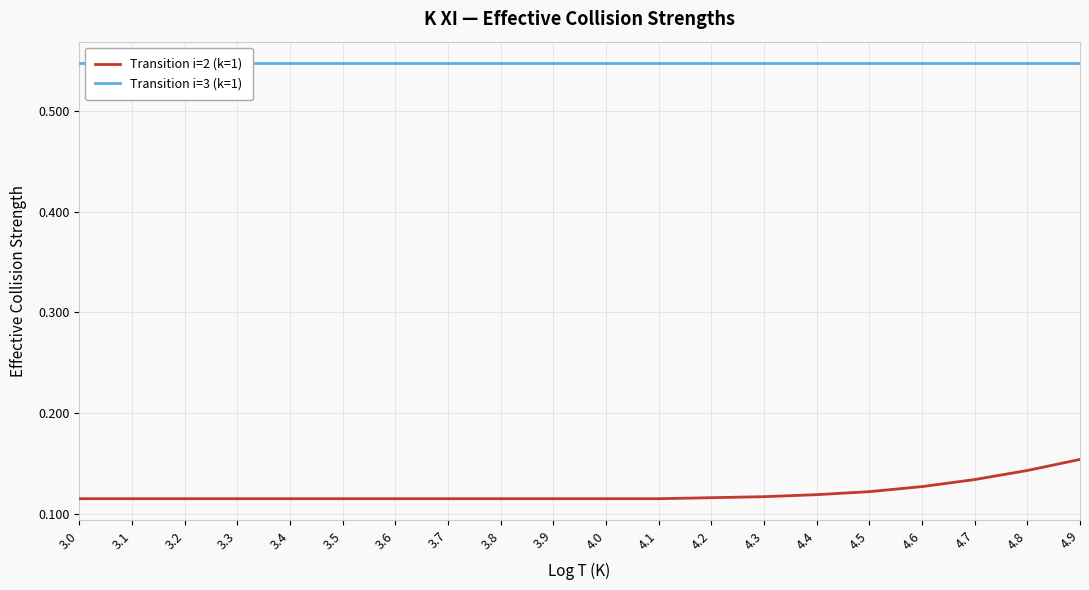

What are all the series names shown in the legend?

Transition i=2 (k=1), Transition i=3 (k=1)